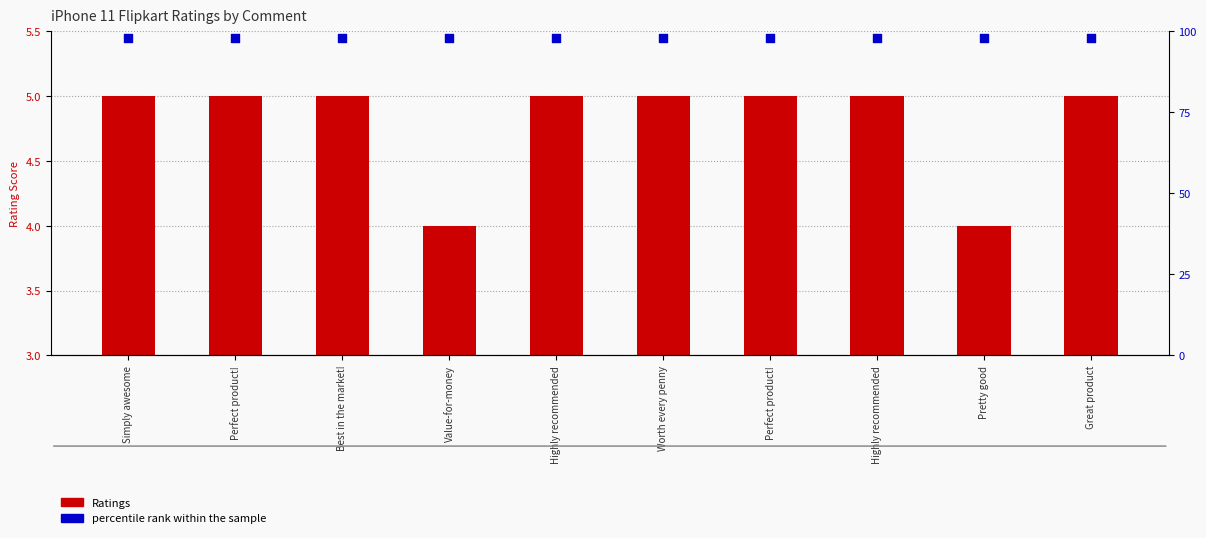

Which series reaches the maximum Y coordinate?

percentile rank within the sample